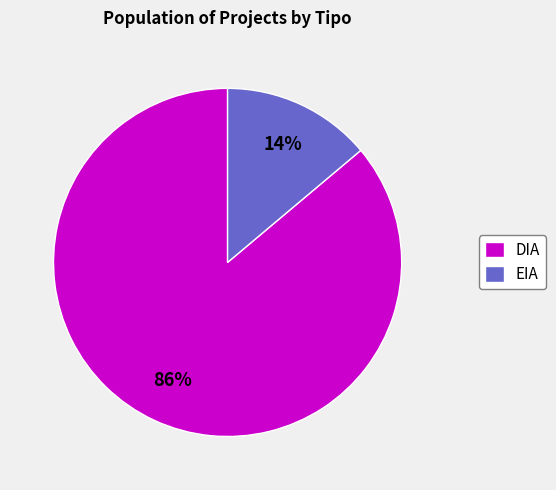

What is the largest slice in the pie chart?

DIA